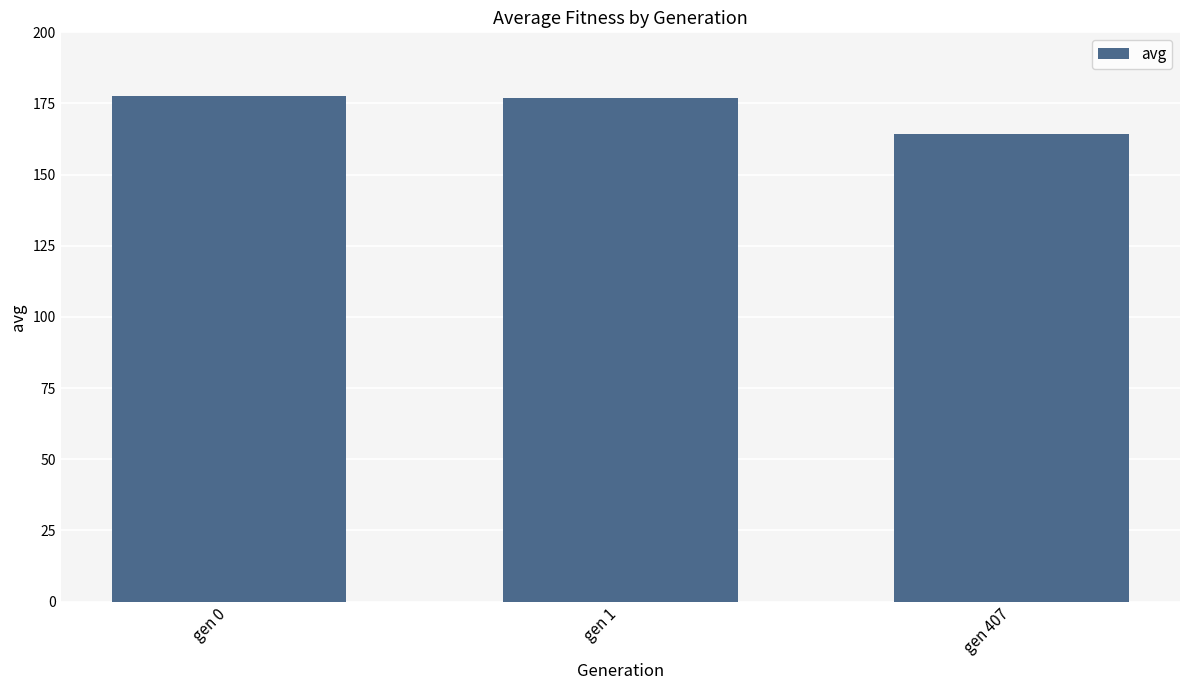

What is the maximum value shown in the chart?

177.5